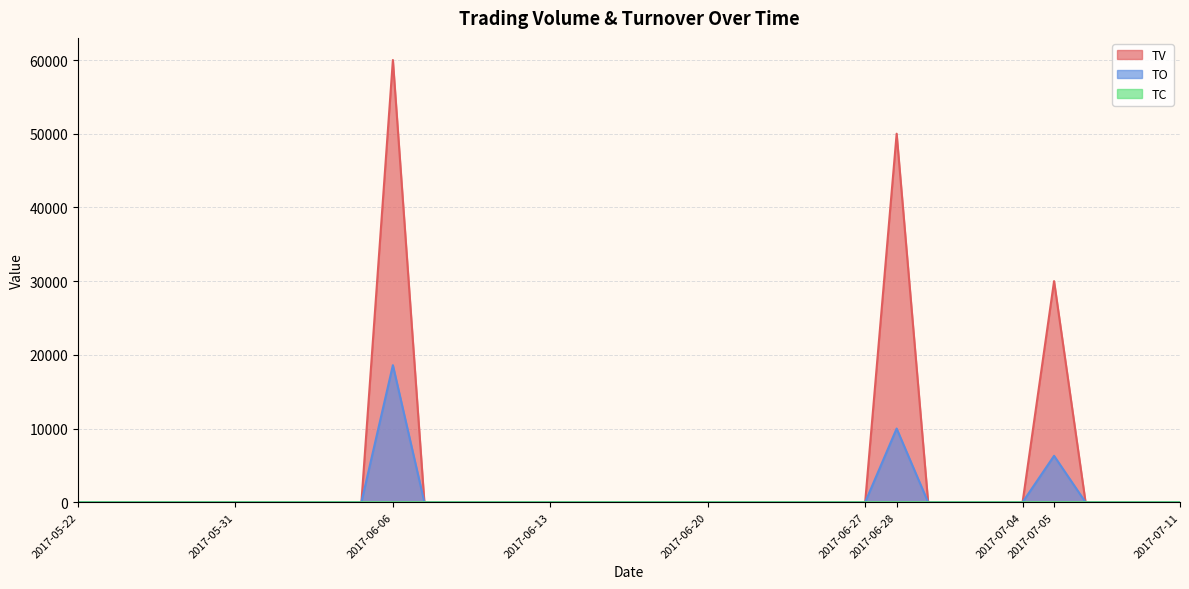

Reading left to right, transcribe all the data shown in this chart.

TV: 2017-05-22=0	2017-05-23=0	2017-05-24=0	2017-05-25=0	2017-05-26=0	2017-05-31=0	2017-06-01=0	2017-06-02=0	2017-06-03=0	2017-06-05=0	2017-06-06=60000	2017-06-07=0	2017-06-08=0	2017-06-09=0	2017-06-12=0	2017-06-13=0	2017-06-14=0	2017-06-15=0	2017-06-16=0	2017-06-19=0	2017-06-20=0	2017-06-21=0	2017-06-22=0	2017-06-23=0	2017-06-26=0	2017-06-27=0	2017-06-28=50000	2017-06-29=0	2017-06-30=0	2017-07-03=0	2017-07-04=0	2017-07-05=30000	2017-07-06=0	2017-07-07=0	2017-07-10=0	2017-07-11=0
TO: 2017-05-22=0	2017-05-23=0	2017-05-24=0	2017-05-25=0	2017-05-26=0	2017-05-31=0	2017-06-01=0	2017-06-02=0	2017-06-03=0	2017-06-05=0	2017-06-06=18600	2017-06-07=0	2017-06-08=0	2017-06-09=0	2017-06-12=0	2017-06-13=0	2017-06-14=0	2017-06-15=0	2017-06-16=0	2017-06-19=0	2017-06-20=0	2017-06-21=0	2017-06-22=0	2017-06-23=0	2017-06-26=0	2017-06-27=0	2017-06-28=10000	2017-06-29=0	2017-06-30=0	2017-07-03=0	2017-07-04=0	2017-07-05=6300	2017-07-06=0	2017-07-07=0	2017-07-10=0	2017-07-11=0
TC: 2017-05-22=0	2017-05-23=0	2017-05-24=0	2017-05-25=0	2017-05-26=0	2017-05-31=0	2017-06-01=0	2017-06-02=0	2017-06-03=0	2017-06-05=0	2017-06-06=1	2017-06-07=0	2017-06-08=0	2017-06-09=0	2017-06-12=0	2017-06-13=0	2017-06-14=0	2017-06-15=0	2017-06-16=0	2017-06-19=0	2017-06-20=0	2017-06-21=0	2017-06-22=0	2017-06-23=0	2017-06-26=0	2017-06-27=0	2017-06-28=1	2017-06-29=0	2017-06-30=0	2017-07-03=0	2017-07-04=0	2017-07-05=1	2017-07-06=0	2017-07-07=0	2017-07-10=0	2017-07-11=0